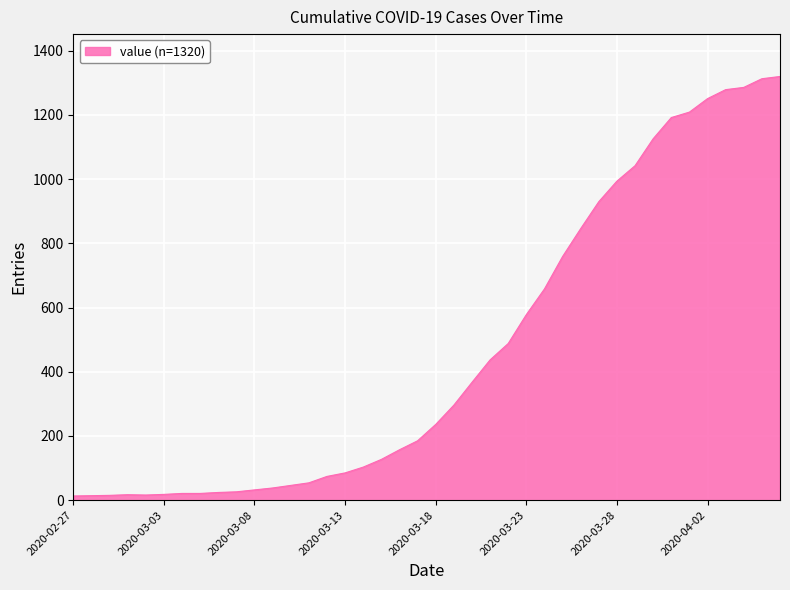

What is the maximum value shown in the chart?

1320